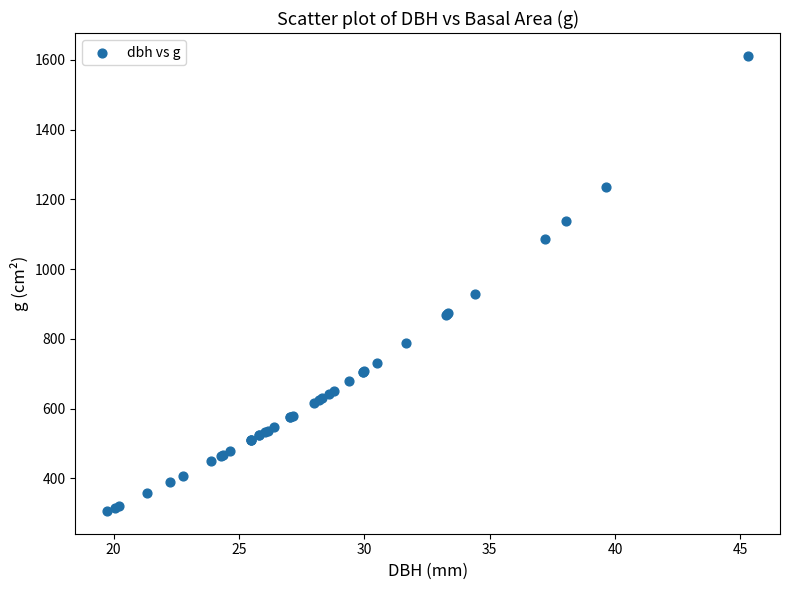

What Y value in the scatter plot is closest to 959?

929.4